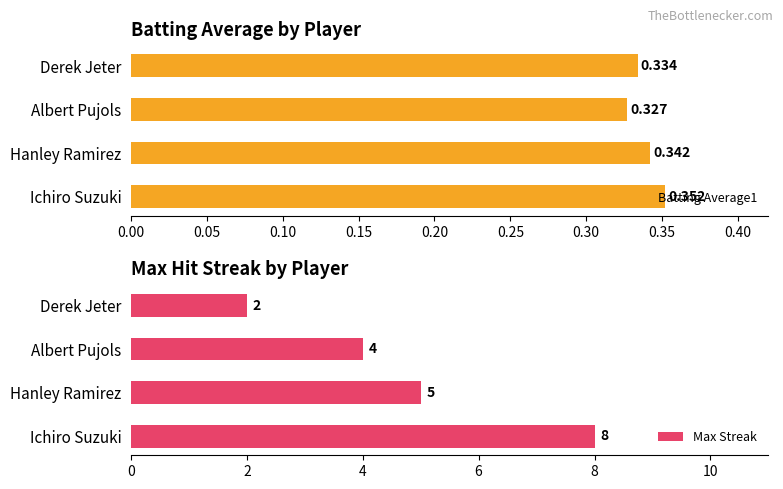

How many groups of bars are there?

4